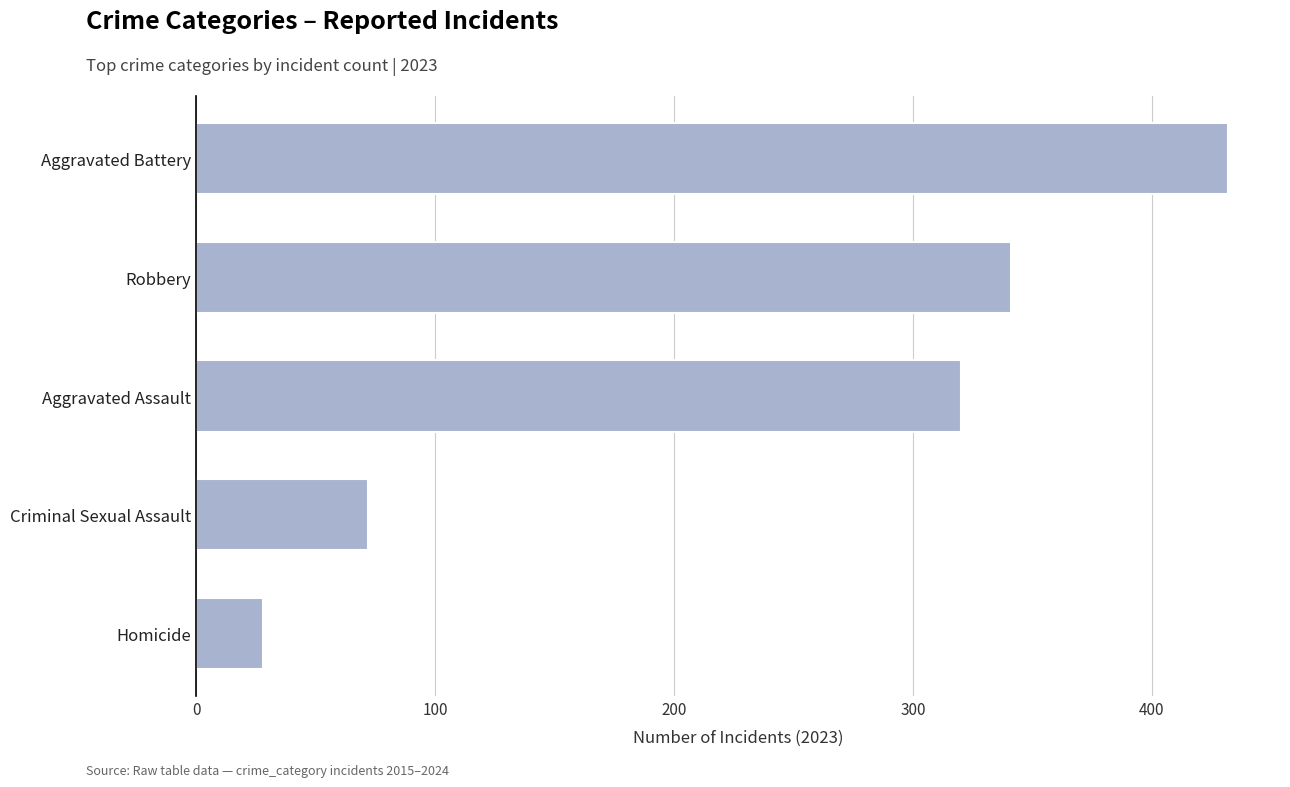

Where is the data nearest to the value 230?

Aggravated Assault